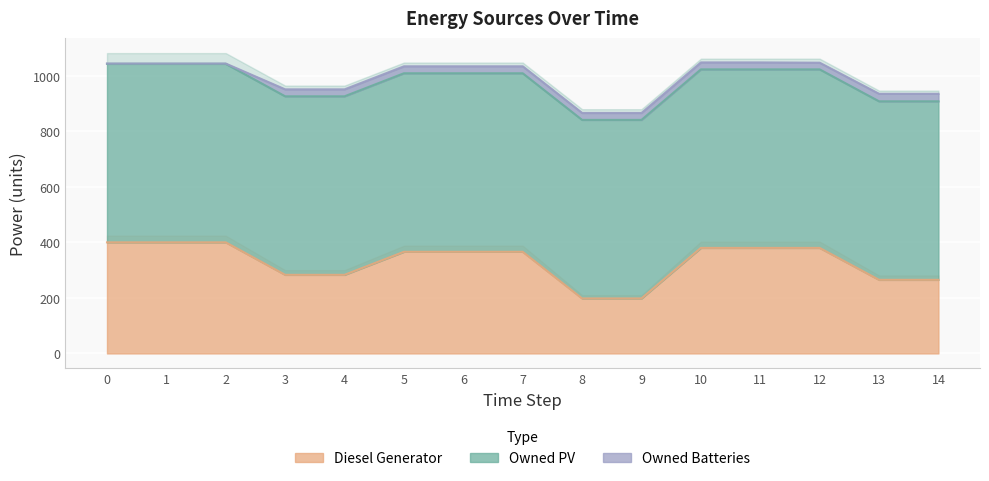

Reading right to left, extract all data points from this chart.

Diesel Generator: 14=265	13=265	12=380	11=380	10=380	9=198	8=198	7=366	6=366	5=366	4=283	3=283	2=400	1=400	0=400
Owned PV: 14=643	13=643	12=643	11=643	10=643	9=643	8=643	7=643	6=643	5=643	4=643	3=643	2=643	1=643	0=643
Owned Batteries: 14=27	13=27	12=24	11=25	10=25	9=25	8=25	7=25	6=25	5=25	4=25	3=25	2=1	1=1	0=1